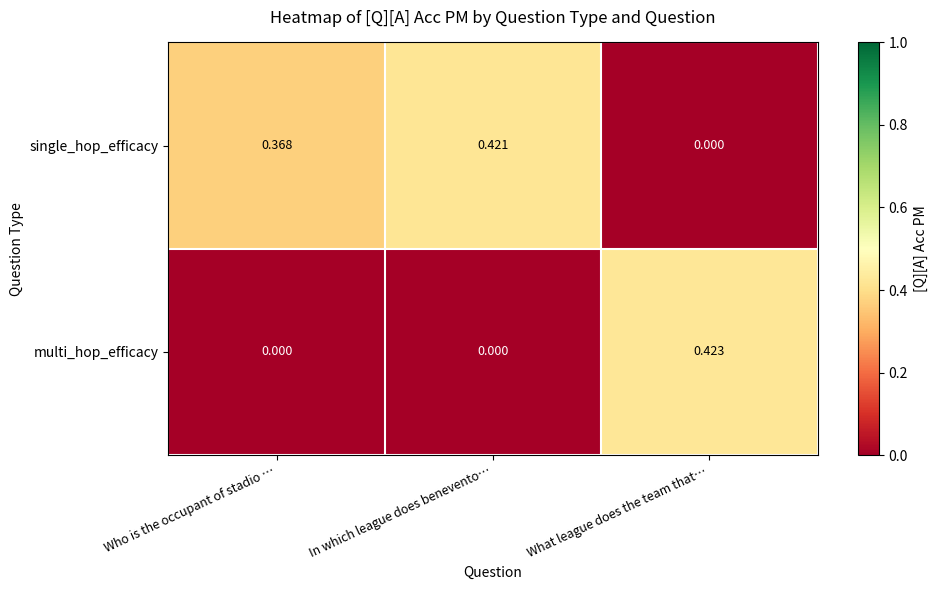

How many distinct data groups are displayed?

2